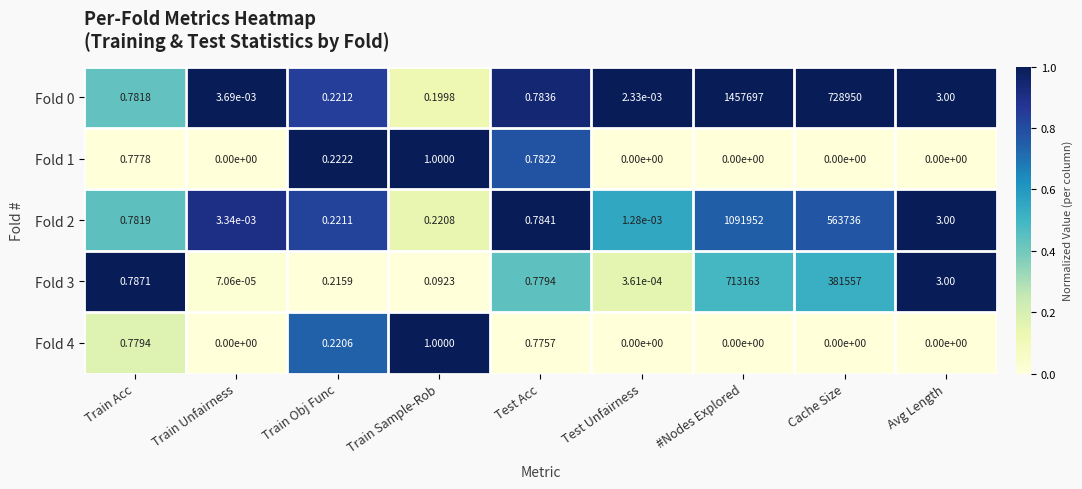

At which category does the chart reach its peak across all series?

#Nodes Explored